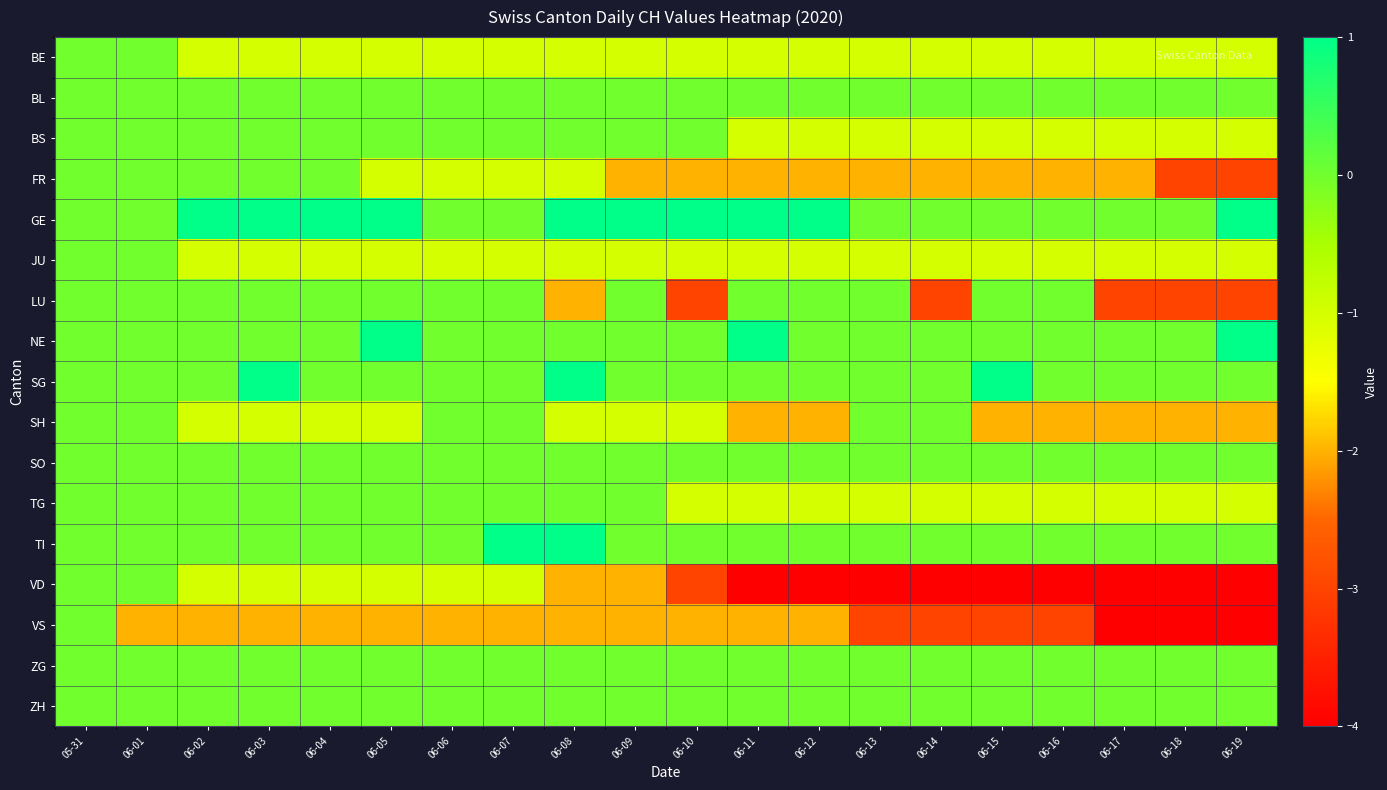

Between 06-01 and 06-10, which is larger?

06-01